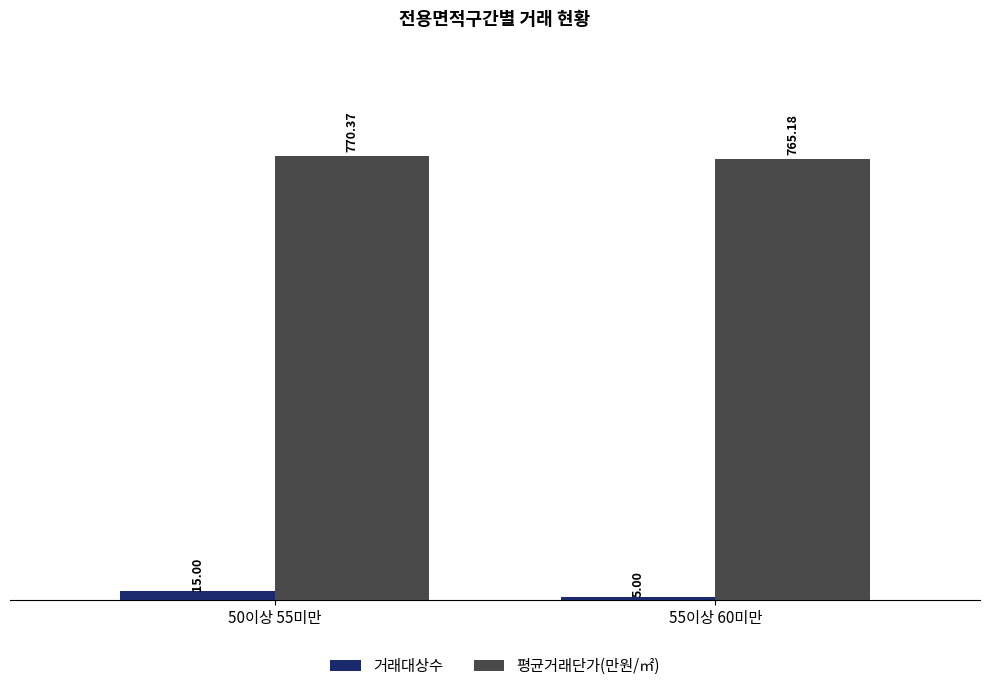

List the labels in order of 평균거래단가(만원/㎡) value, smallest first.

55이상 60미만, 50이상 55미만